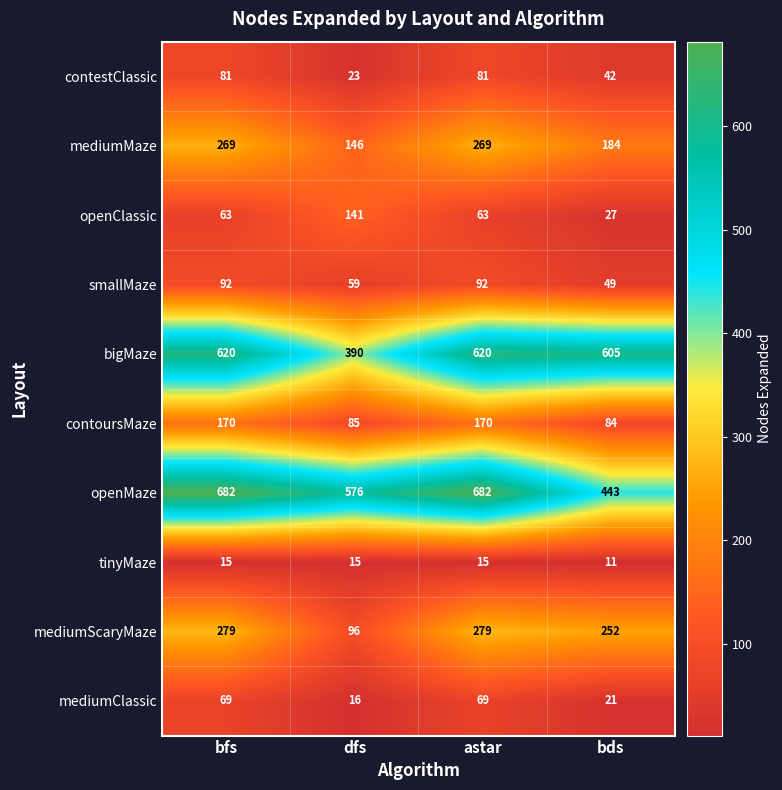

Which series has the widest spread of values?

openMaze